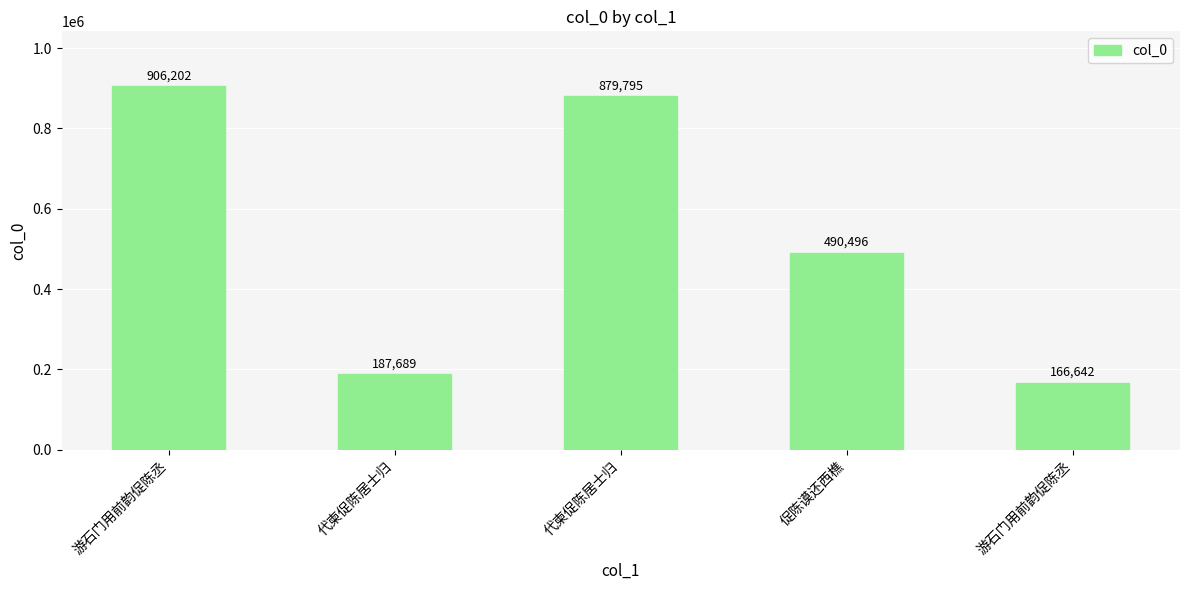

What is the sum of all values?

2630824